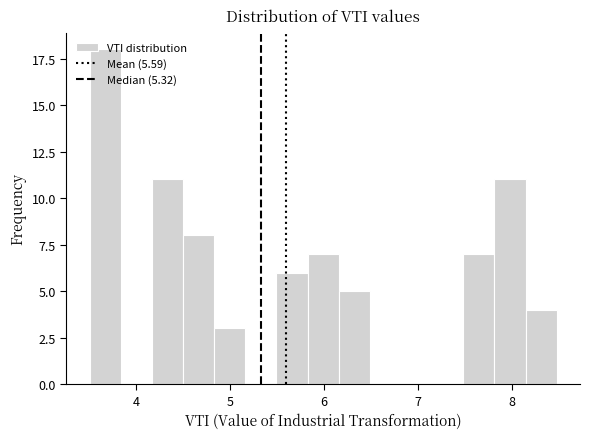

Read against the x-axis, roughly where is the centre of the tallest bar?

3.7